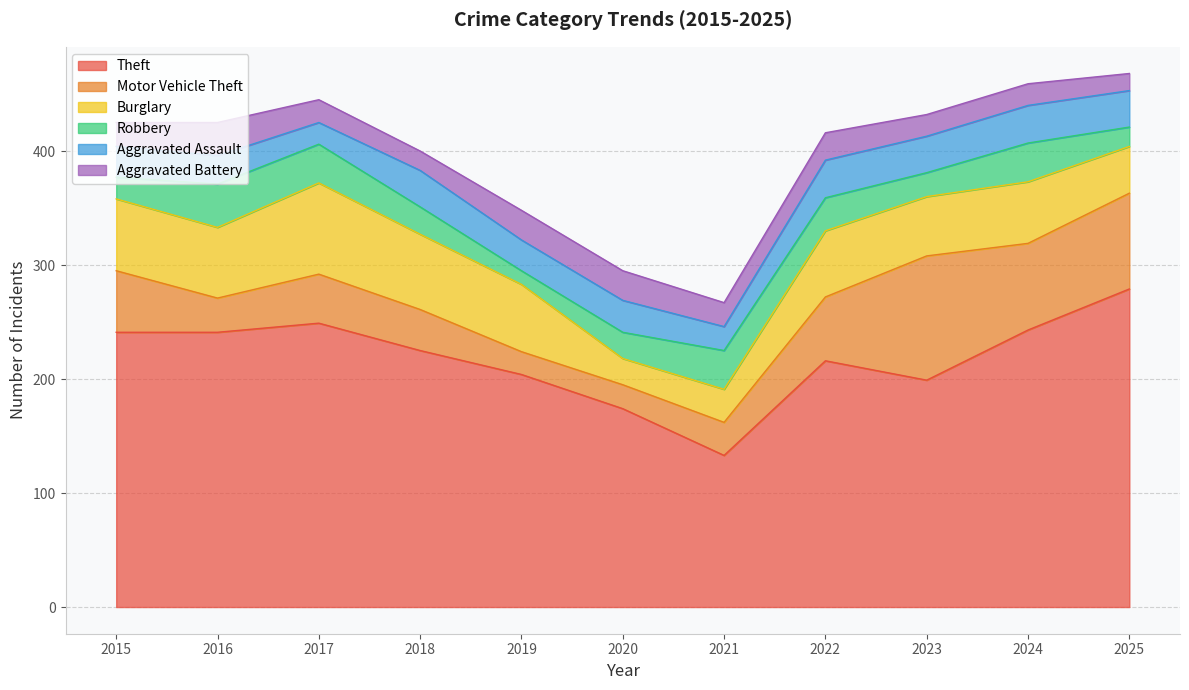

Rank the categories by Robbery value from lowest to highest.

2019, 2025, 2015, 2023, 2020, 2018, 2022, 2017, 2021, 2024, 2016